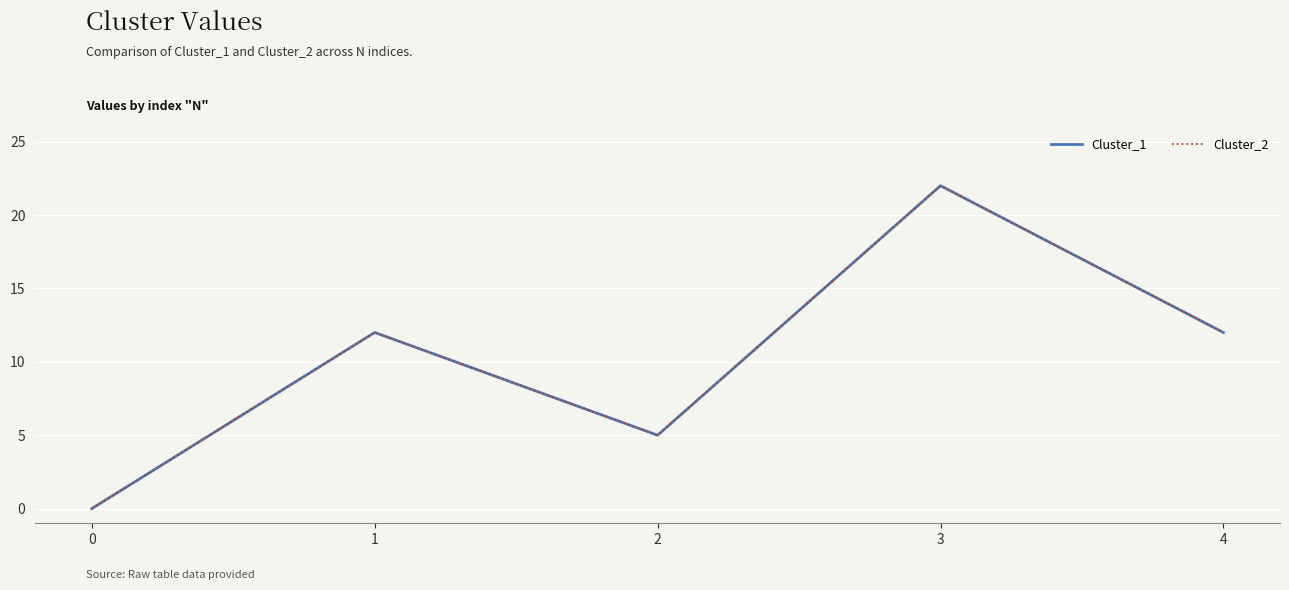

How many distinct data groups are displayed?

2